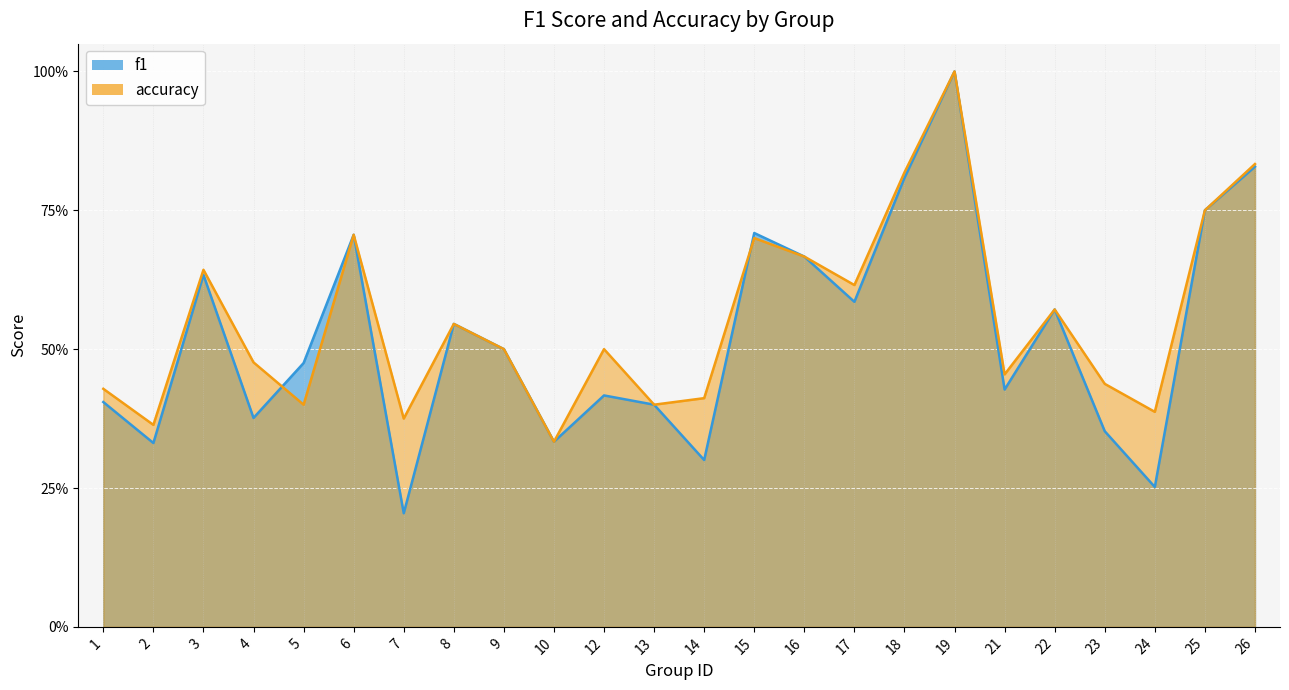

List the labels in order of accuracy value, smallest first.

10, 2, 7, 24, 5, 13, 14, 1, 23, 21, 4, 9, 12, 8, 22, 17, 3, 16, 15, 6, 25, 18, 26, 19